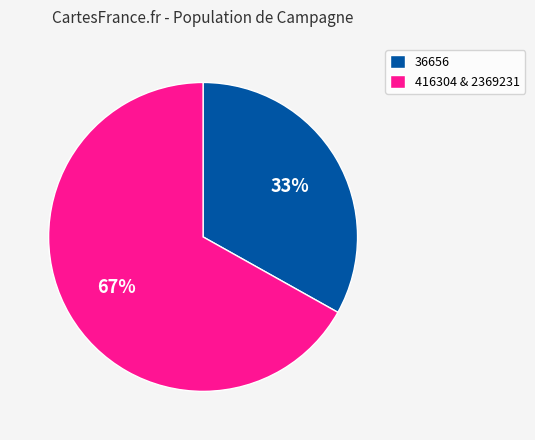

What is the ratio of the value at 416304 & 2369231 to the value at 36656?

2.0